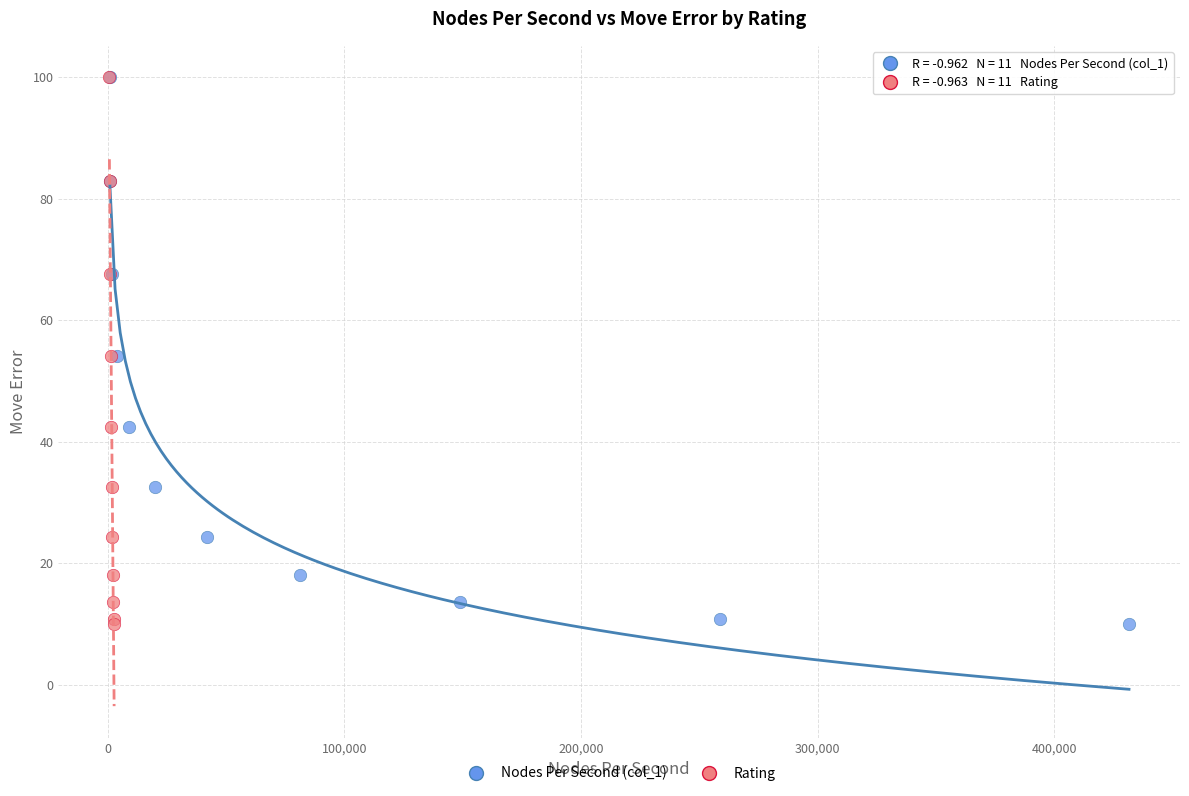

What are all the series names shown in the legend?

Nodes Per Second (col_1), Rating